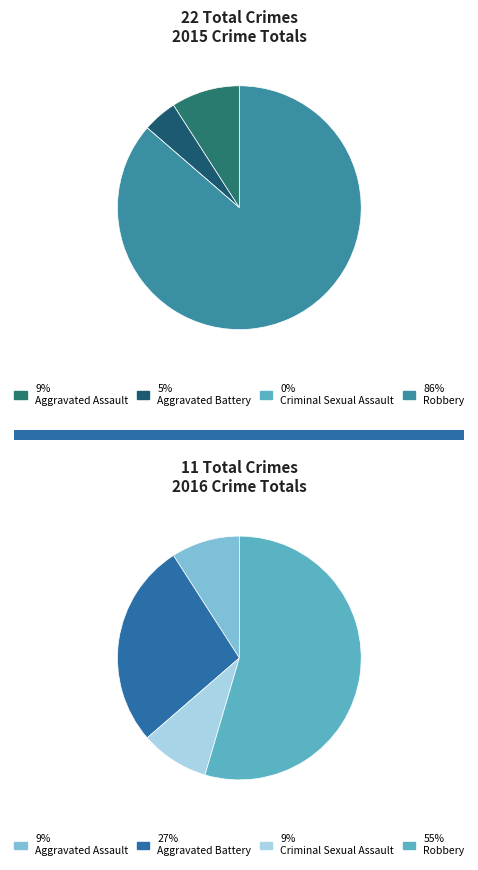

True or false: Robbery accounts for 55% of the total.

True